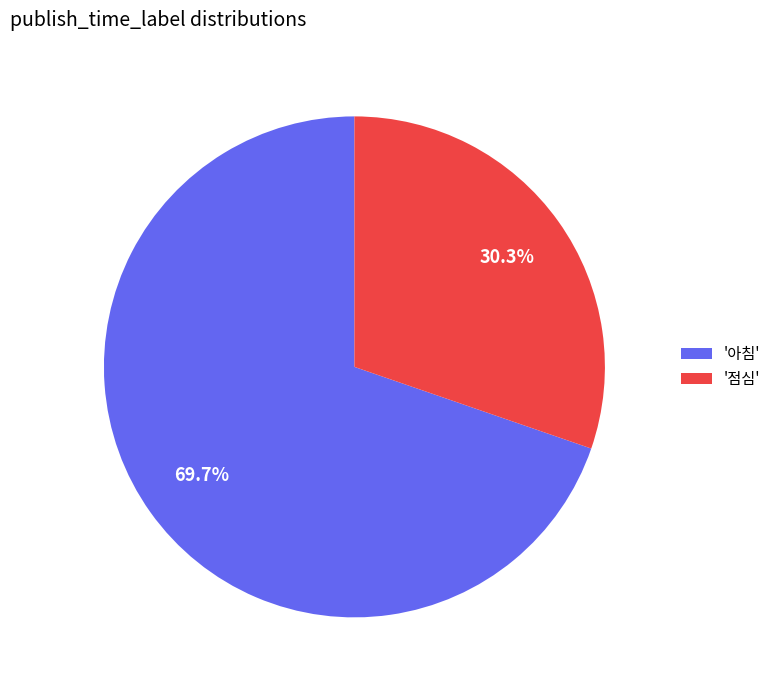

Which has a higher value, '점심' or '아침'?

'아침'